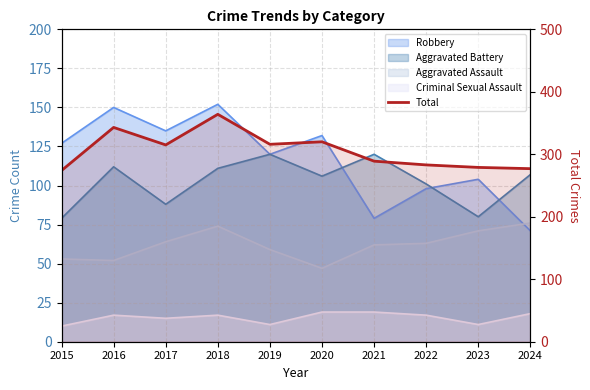

What is the value of the 6th point from the left?

320